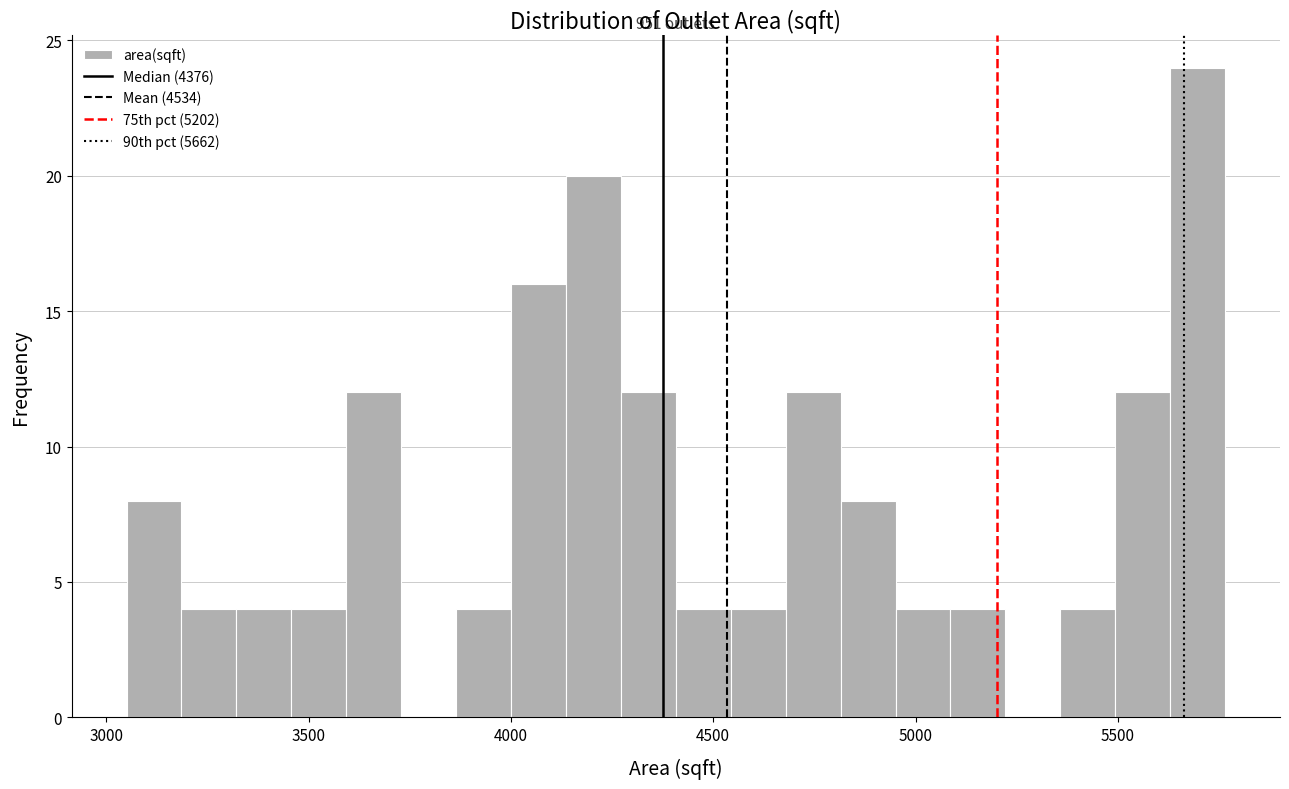

Around what value on the x-axis is the tallest bar? Give the approximate position of its centre, as read against the axis.

5700